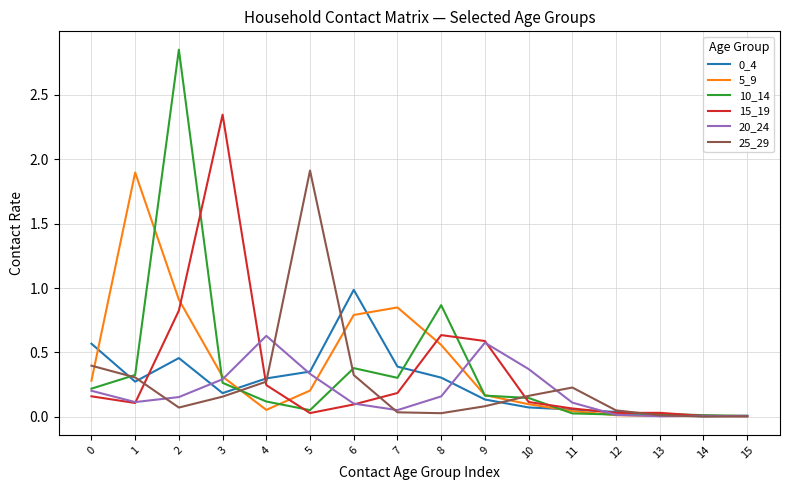

Which series has the widest spread of values?

10_14